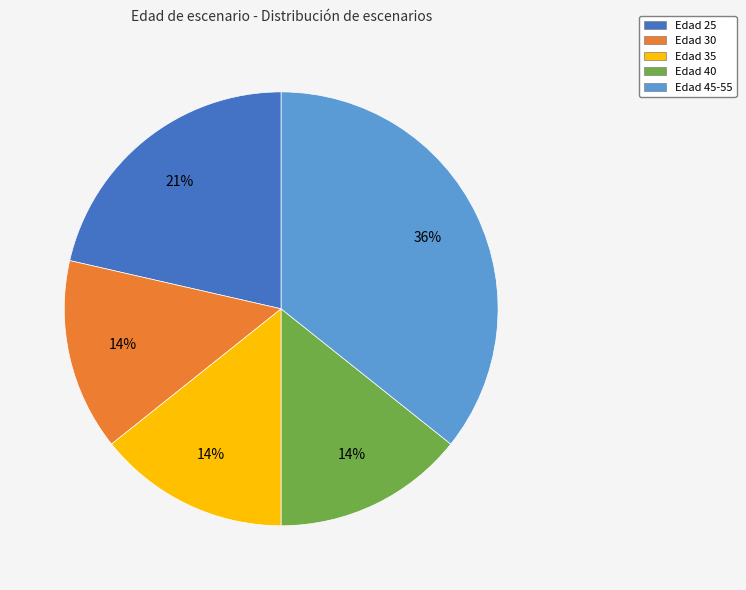

The Edad 35 slice represents 3% of the pie. True or false?

False